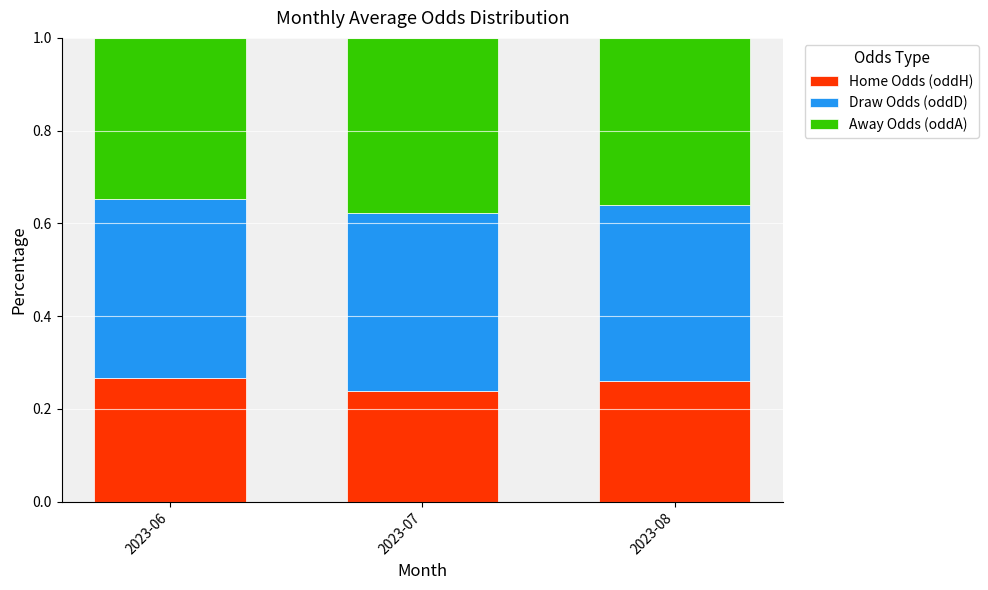

How many Home Odds (oddH) values are between 0 and 1?

3